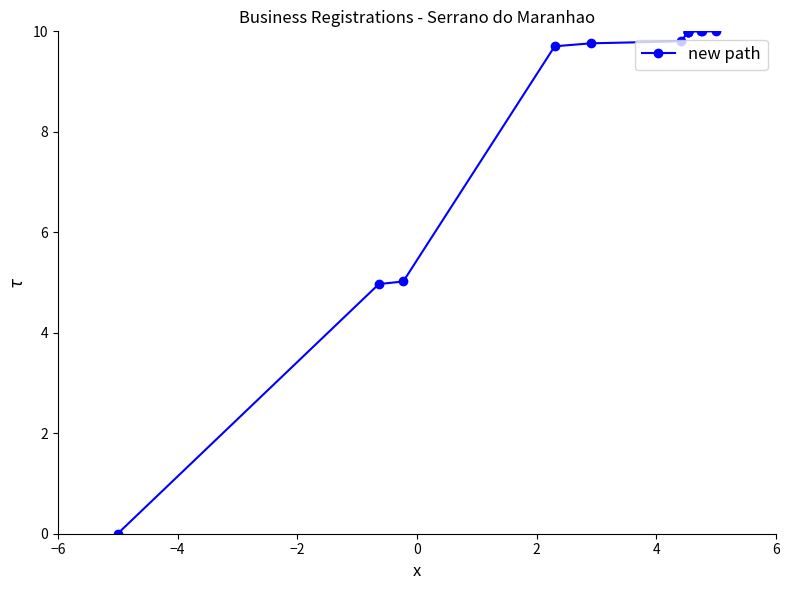

What is the value of the 2nd point from the left?

5.0